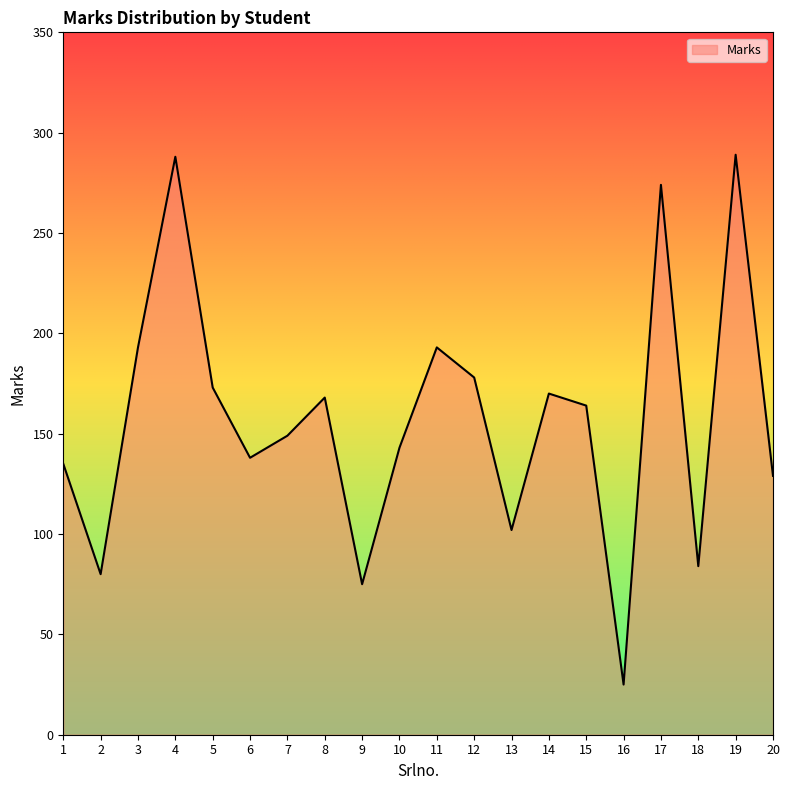

What value does the data have at 17?

274